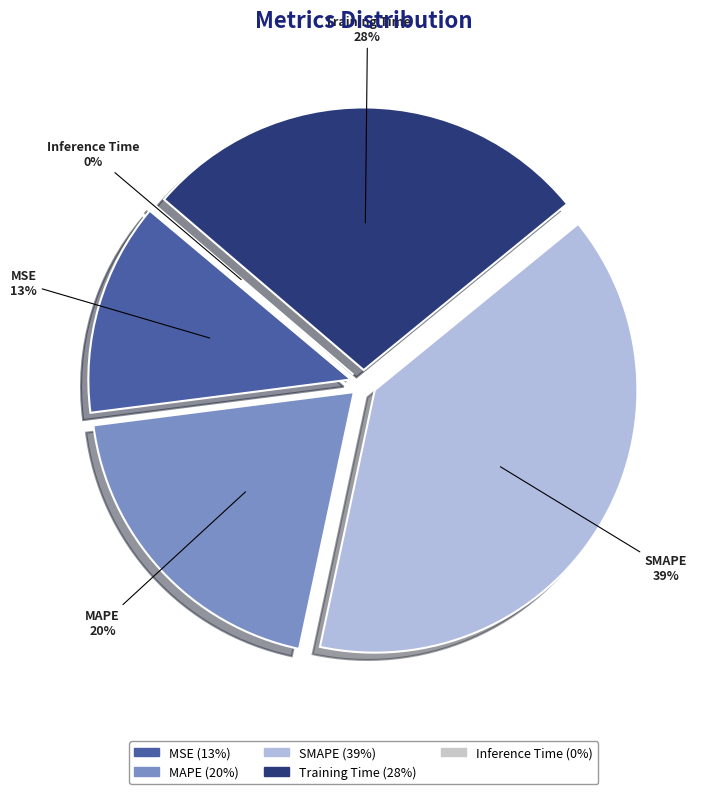

Approximately how many times larger is the value at MSE compared to MAPE?

0.7